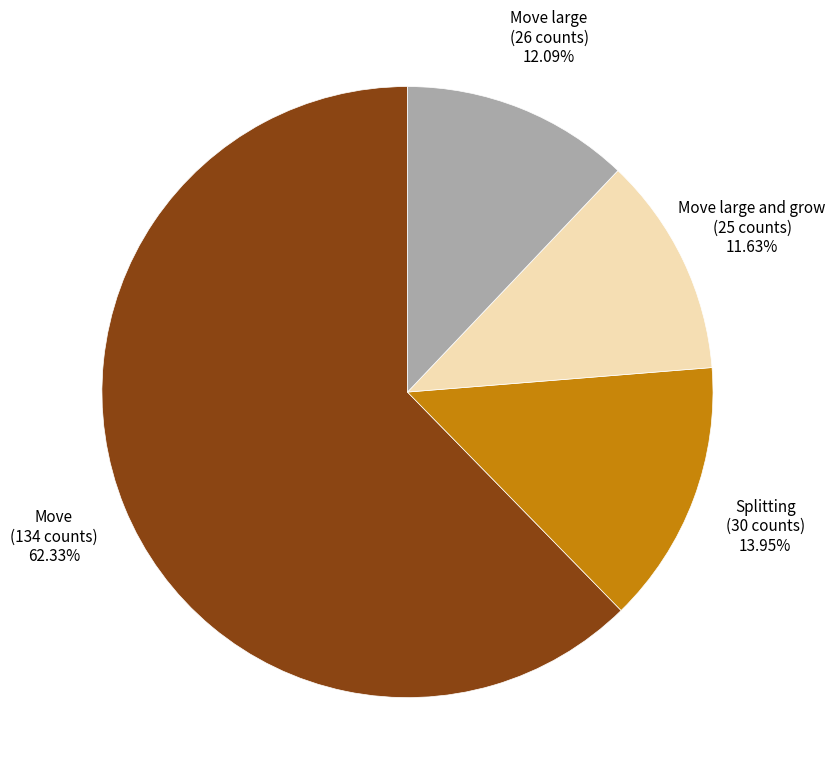

To the nearest percent, what is the average slice percentage?

25%